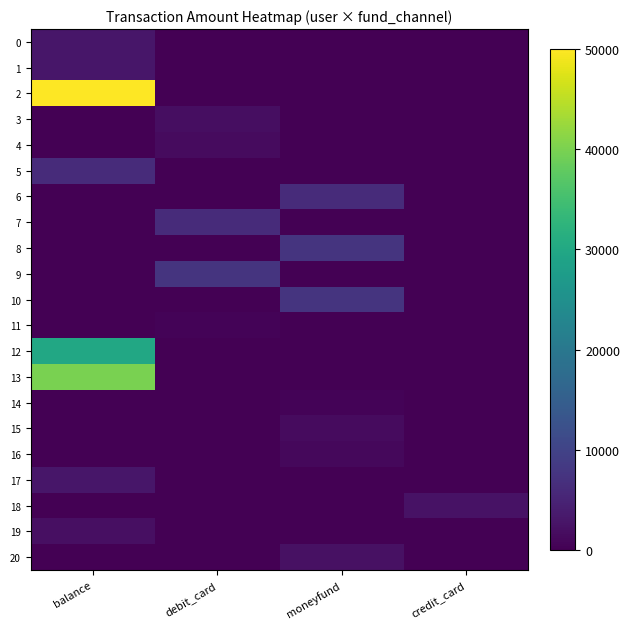

At how many categories does at least one series exceed 42415?

1